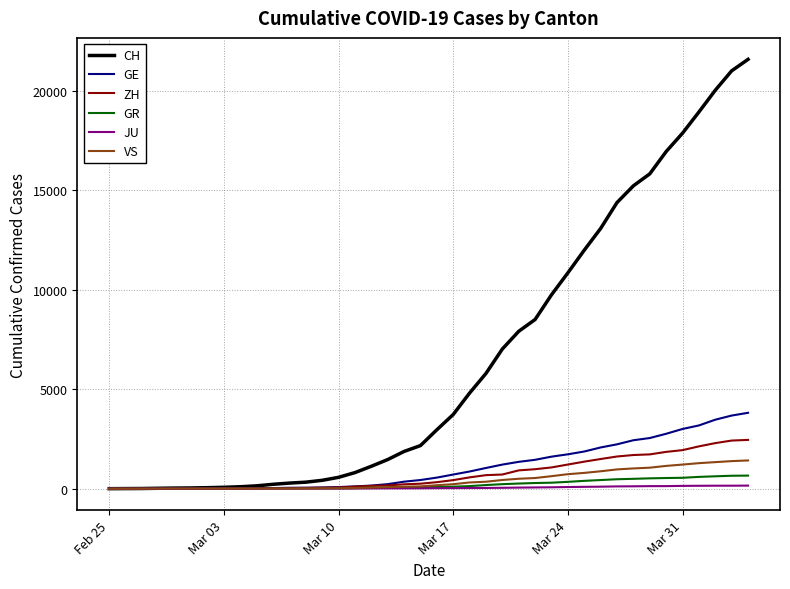

What is the difference between the maximum and minimum values in the GE series?

3813